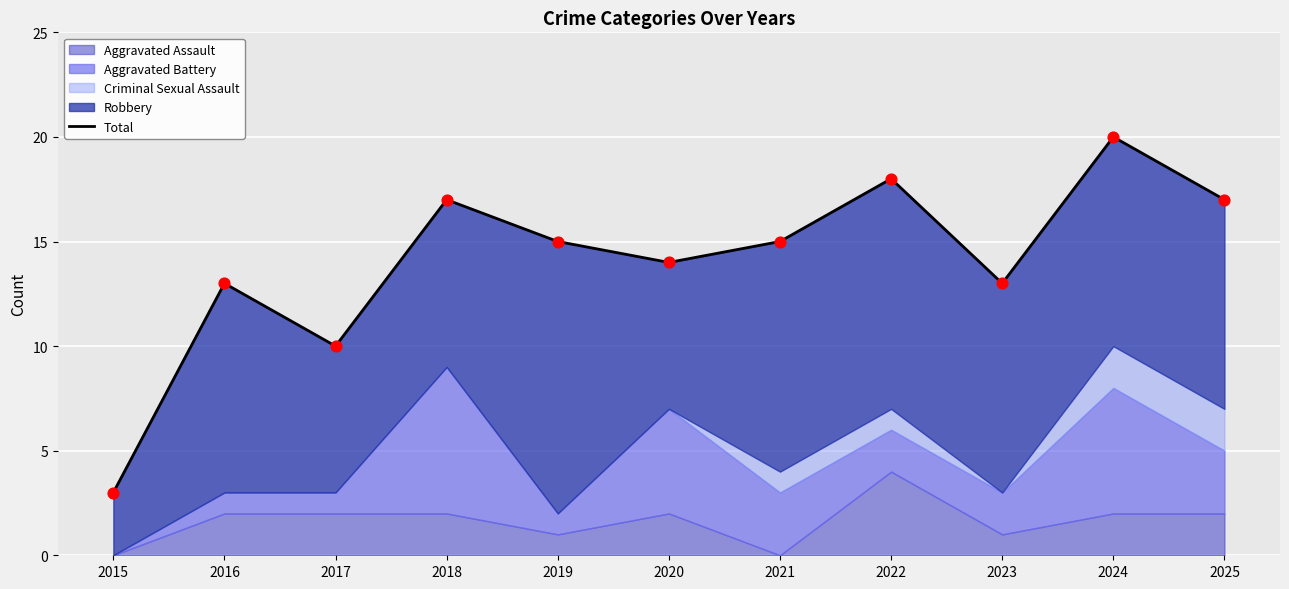

What is the change in value from 2020 to 2021?

+1